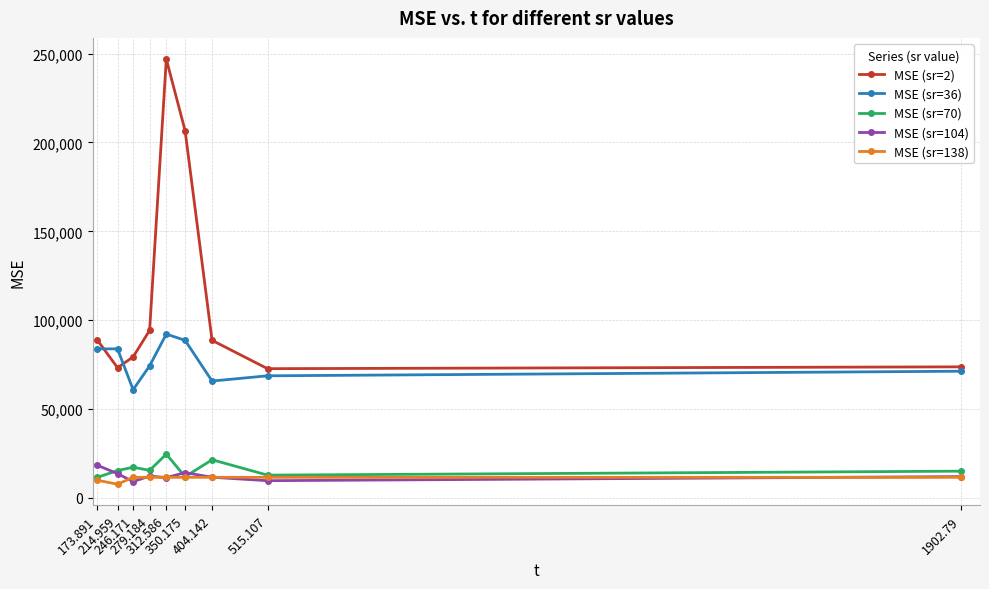

True or false: MSE (sr=138) and MSE (sr=2) cross at least once.

False